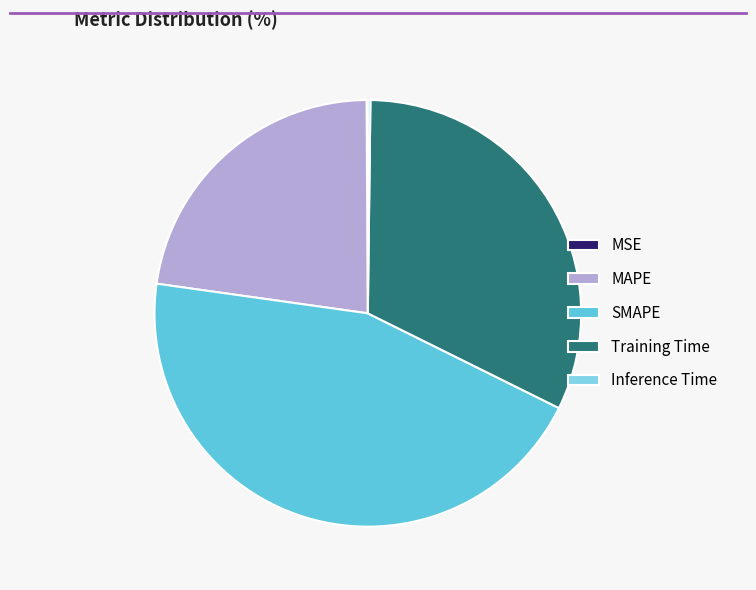

Which slice is the largest?

SMAPE